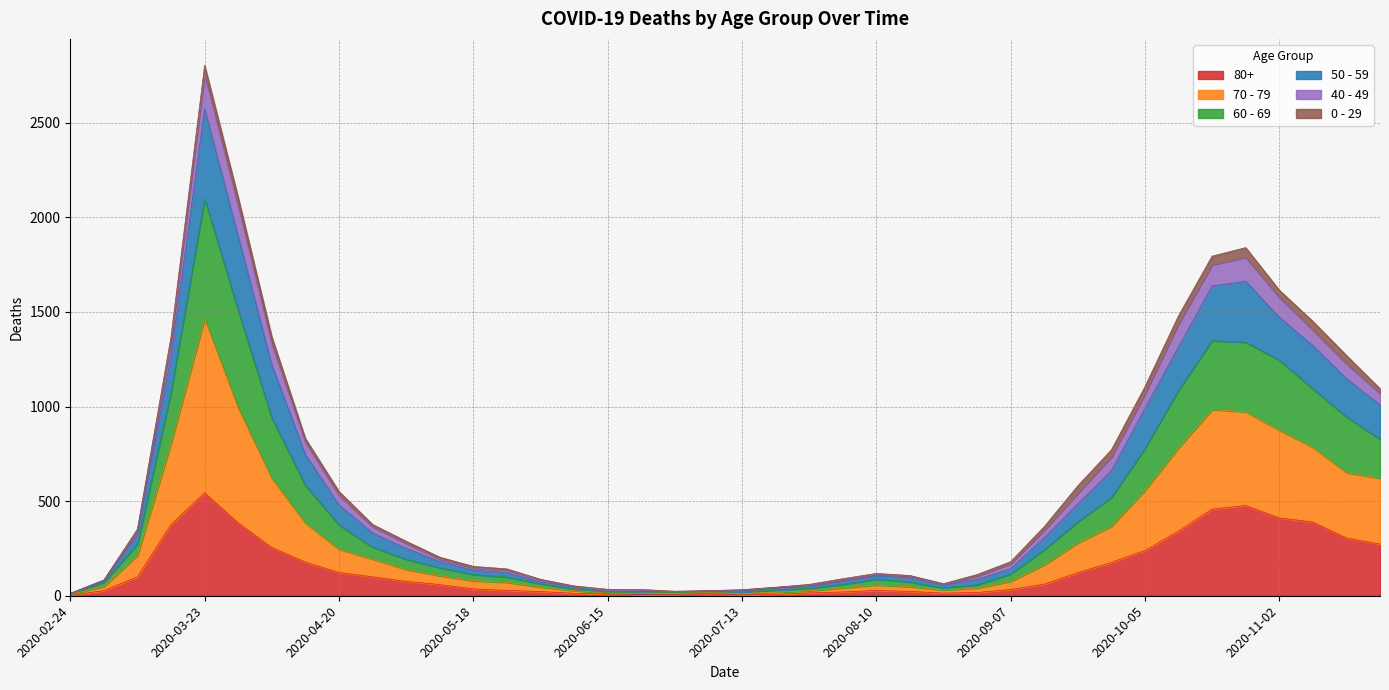

What position from the left is 2020-04-27?

10